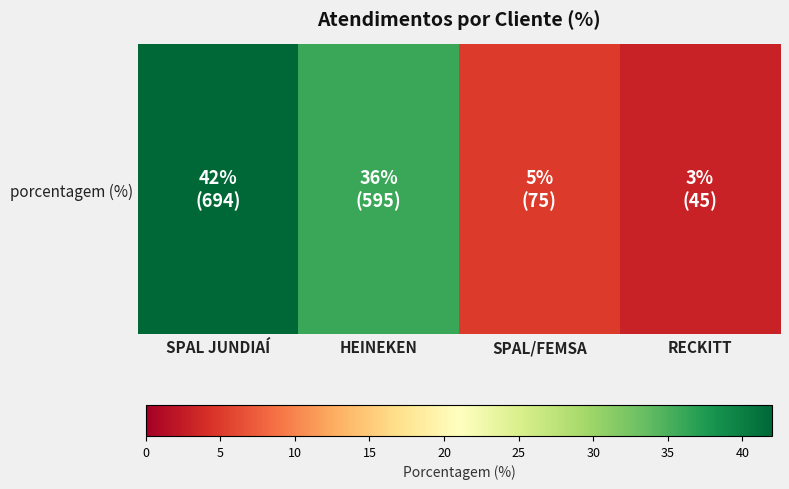

Reading left to right, what are all the values shown in this chart?

SPAL JUNDIAÍ=42	HEINEKEN=36	SPAL/FEMSA=5	RECKITT=3